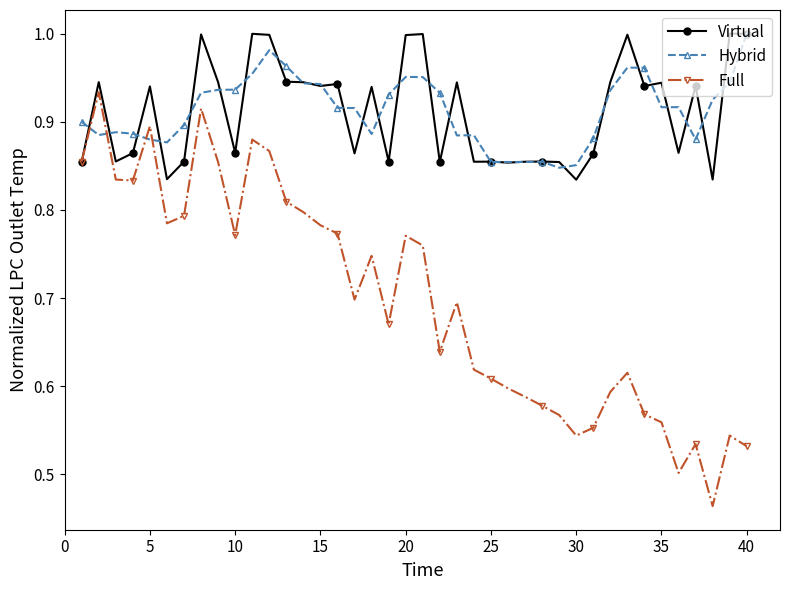

Which series has the largest range (max minus min)?

Full